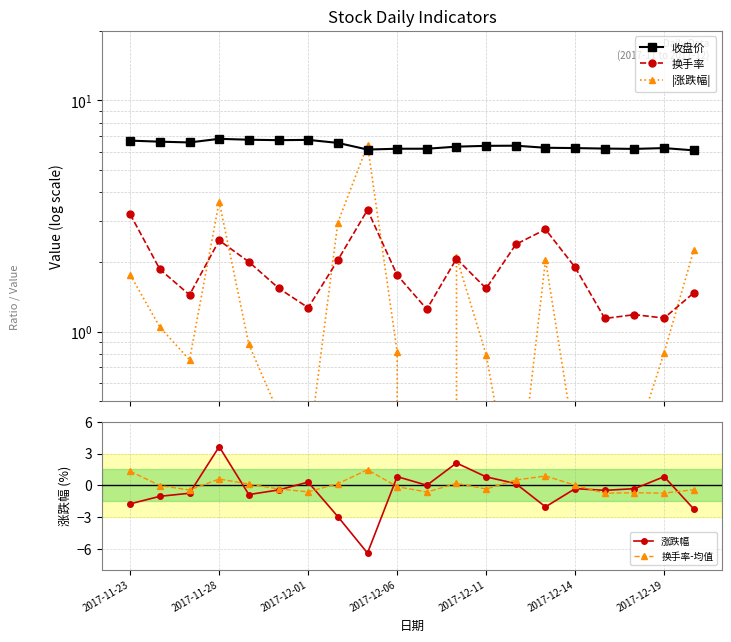

After their last crossing, which series has the higher values: 换手率 or |涨跌幅|?

|涨跌幅|